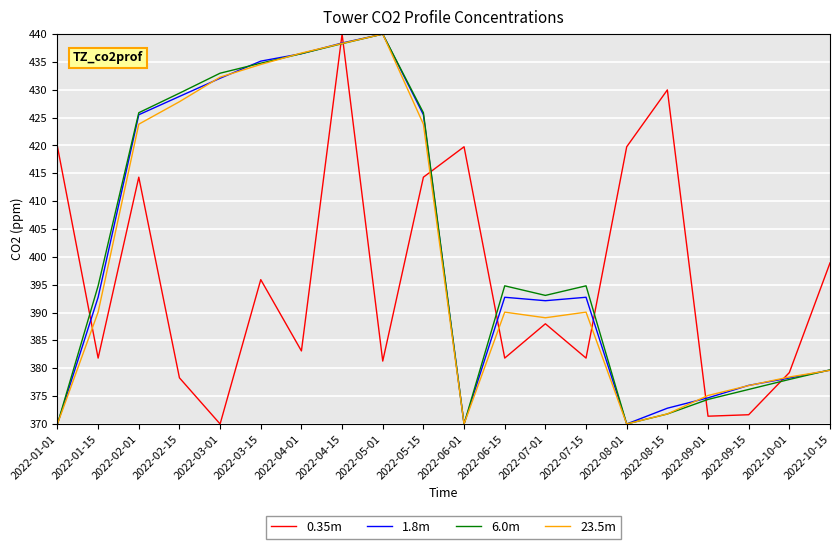

At which category is the sum across all series the highest?

2022-04-15